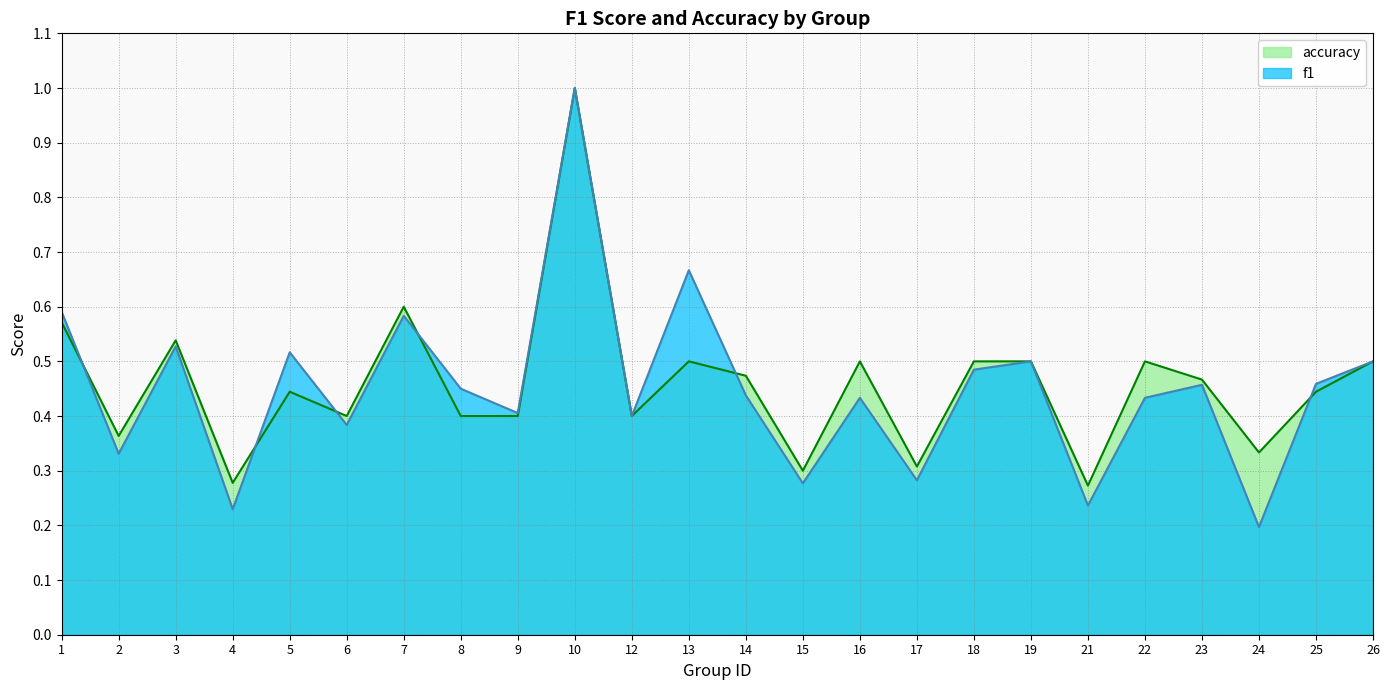

List the series in order of their peak value, lowest first.

f1, accuracy